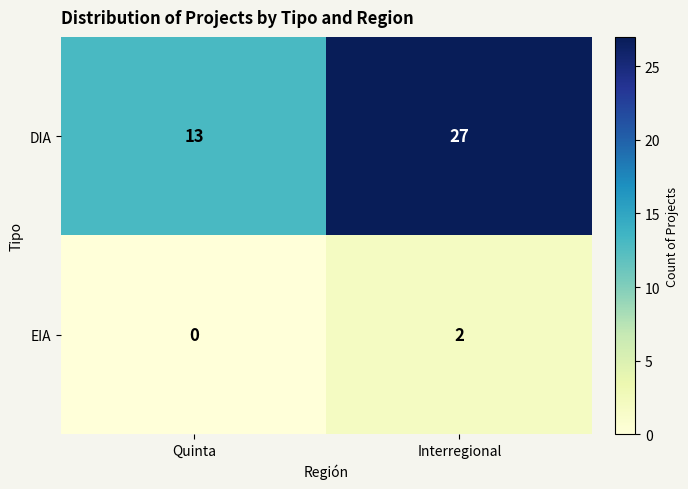

Which category has the highest value in the EIA series?

Interregional